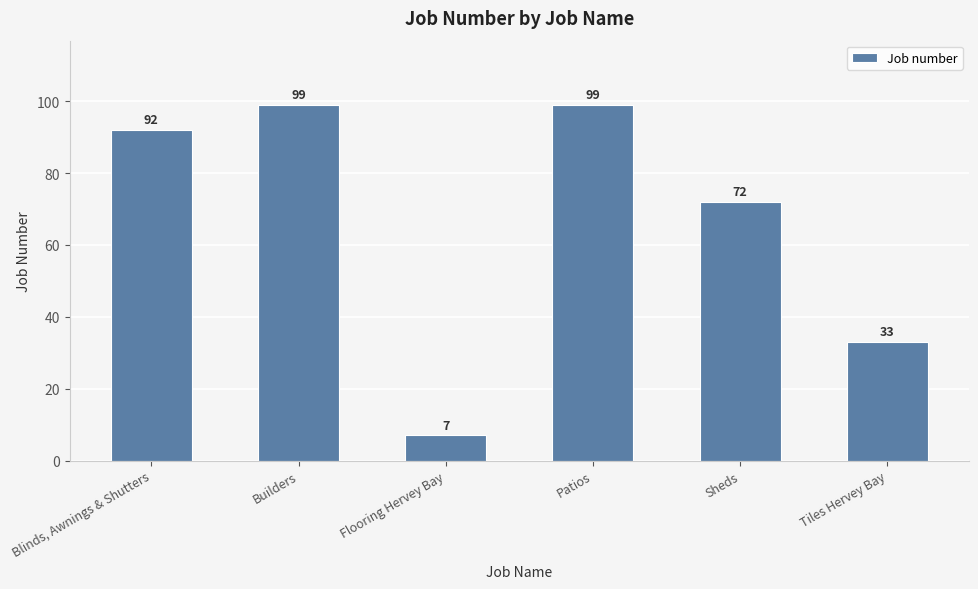

Is it true that the value at Sheds is 72?

True